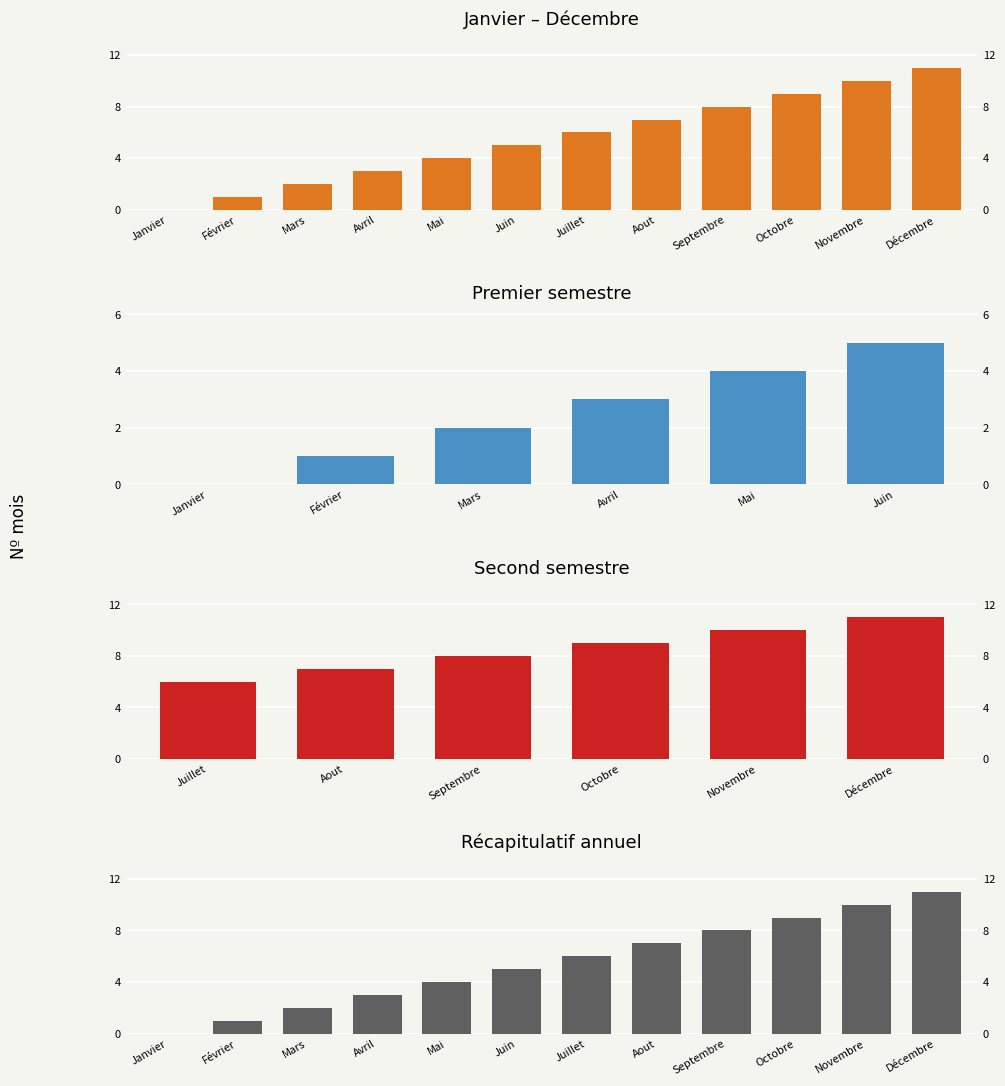

Does the chart contain stacked bars?

No